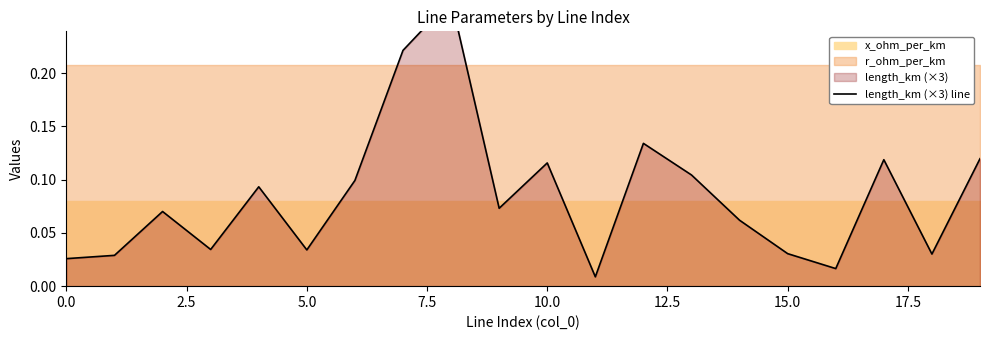

True or false: the data shows 0.1 at 9.

False